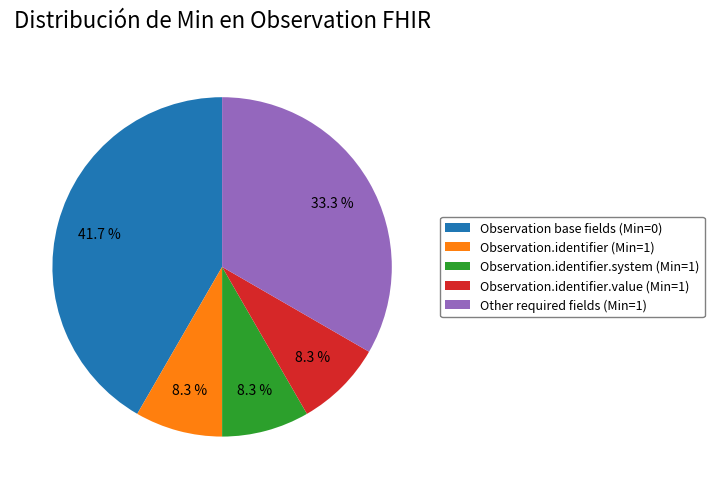

Which category has the biggest portion of the pie?

Observation base fields (Min=0)